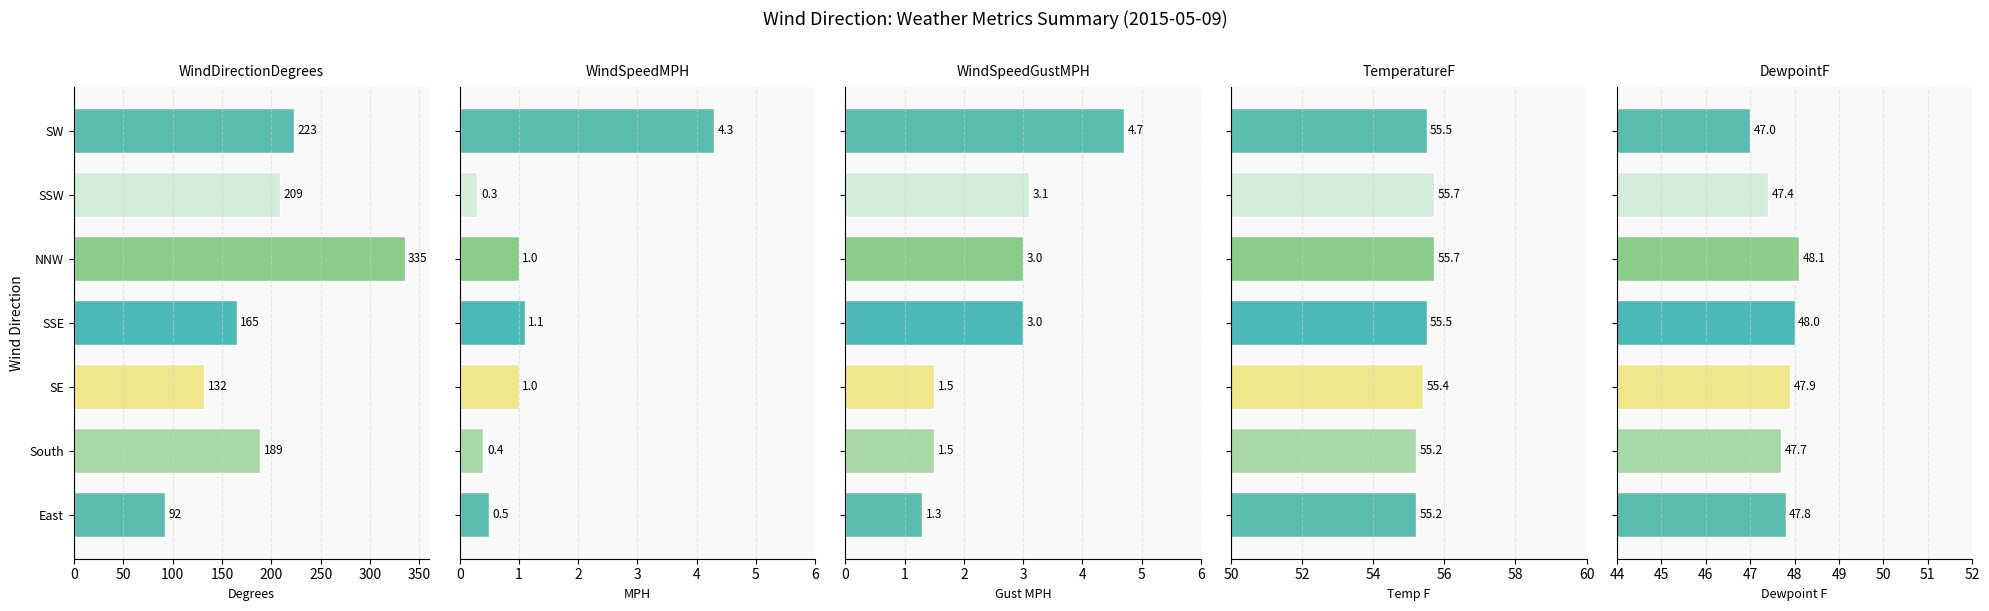

How many groups of bars are there?

7